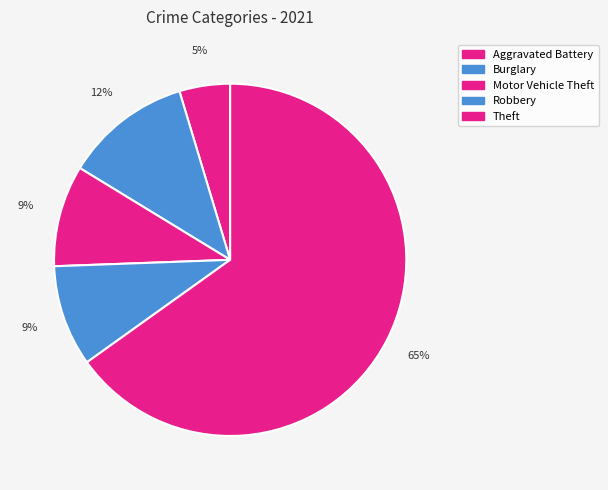

What is the largest slice in the pie chart?

Theft